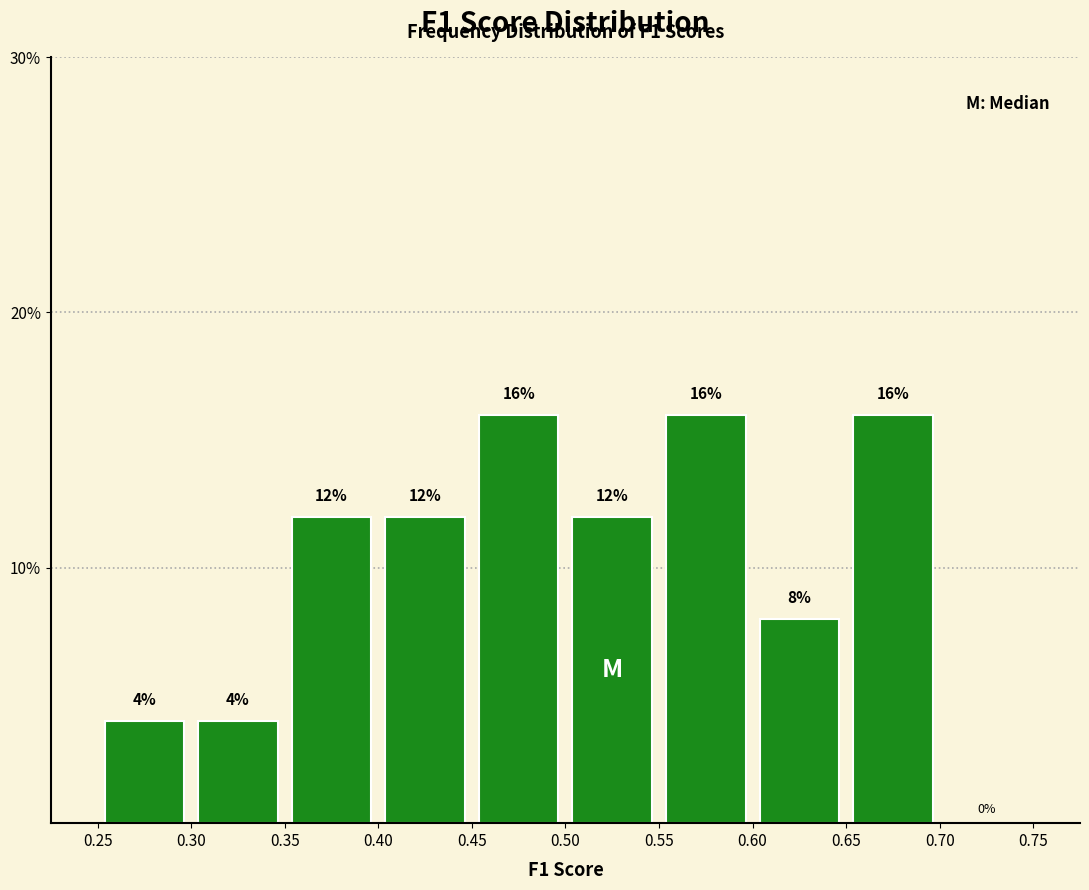

Reading left to right, transcribe this chart: for each bar, give the range it covers on the x-axis and its height.

0.25 to 0.30: 4
0.30 to 0.35: 4
0.35 to 0.40: 12
0.40 to 0.45: 12
0.45 to 0.50: 16
0.50 to 0.55: 12
0.55 to 0.60: 16
0.60 to 0.65: 8
0.65 to 0.70: 16
0.70 to 0.75: 0